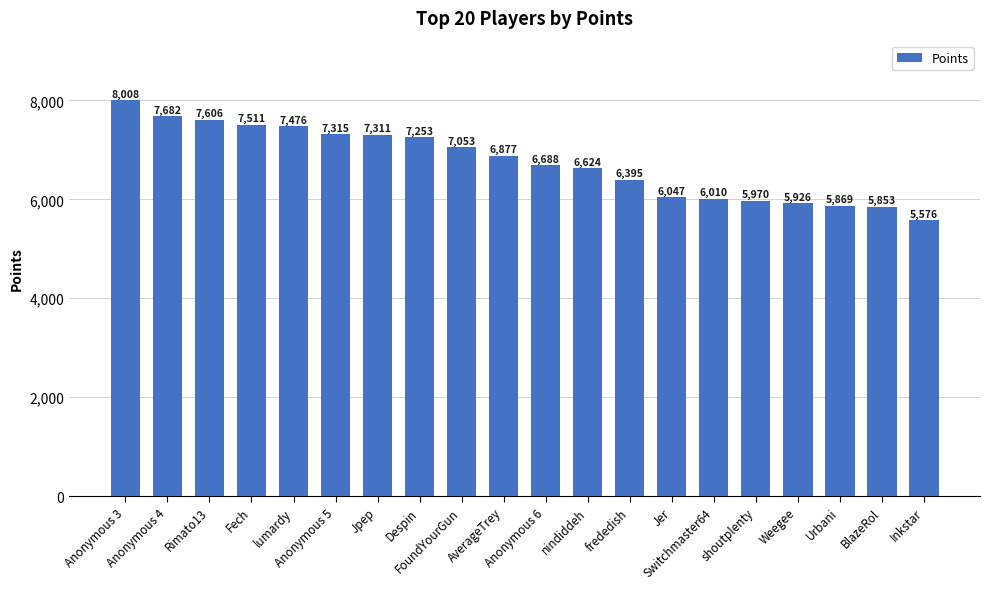

Are the bars grouped side by side (vs. stacked)?

No